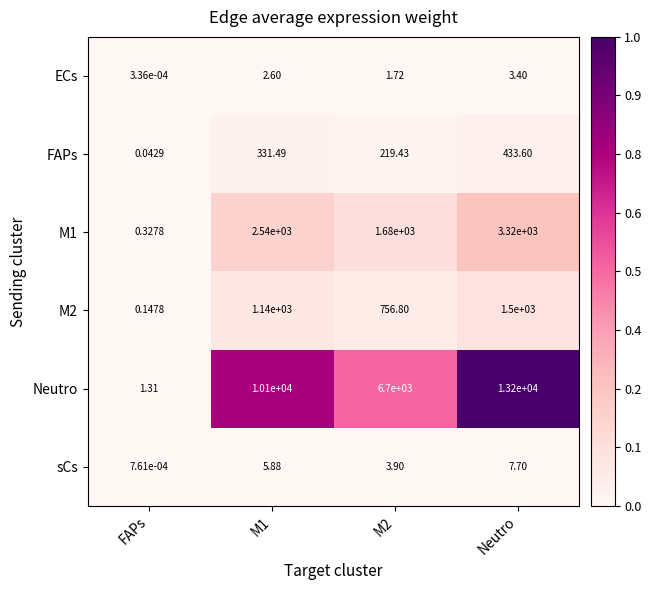

What is the spread (max minus min) of values at M1?

10097.4